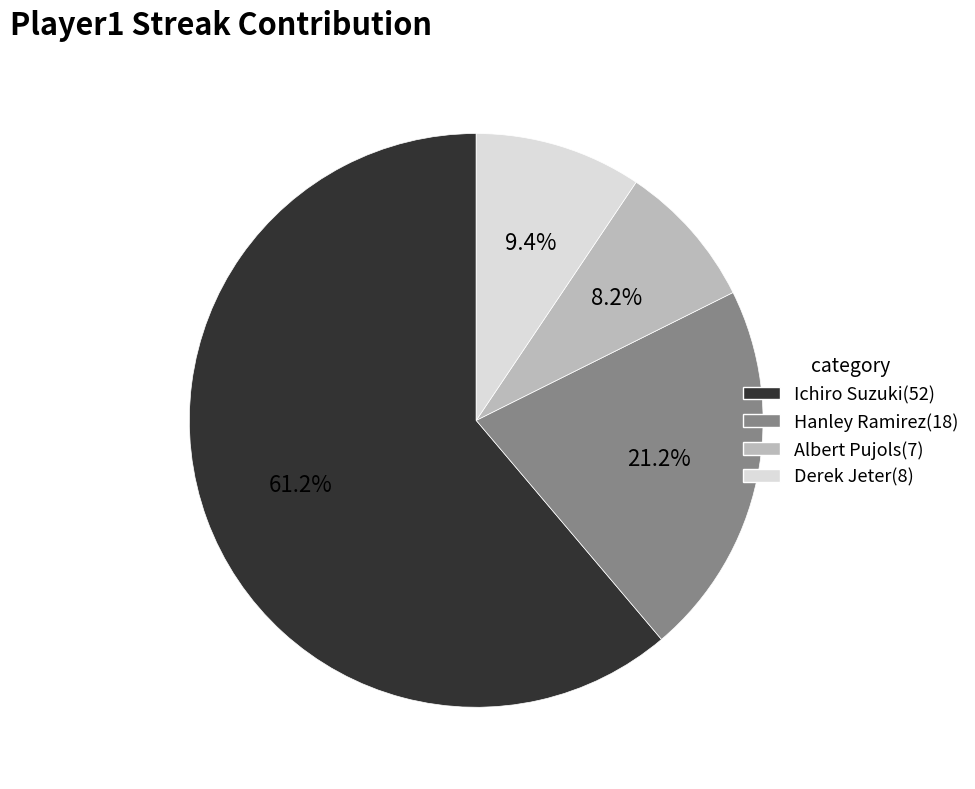

Rank the categories by value from lowest to highest.

Albert Pujols, Derek Jeter, Hanley Ramirez, Ichiro Suzuki